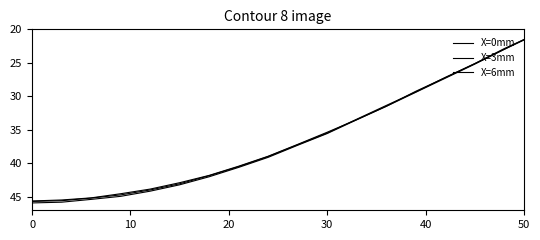

Does the chart have visible grid lines?

No